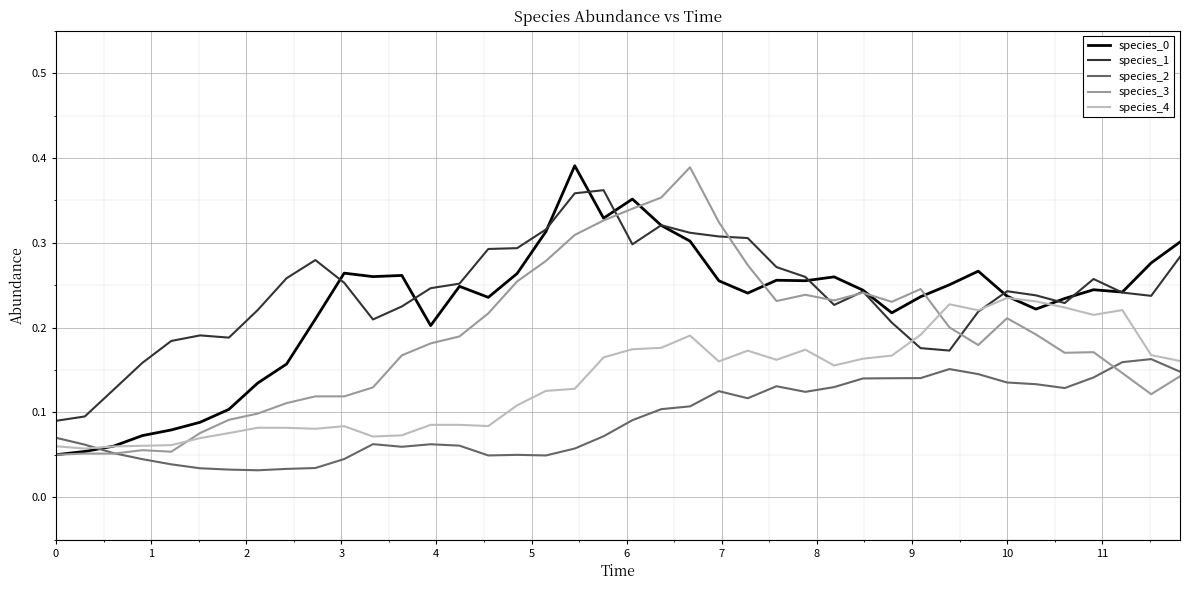

In species_3, how many points are lower than both neighbors (excluding endpoints)?

9